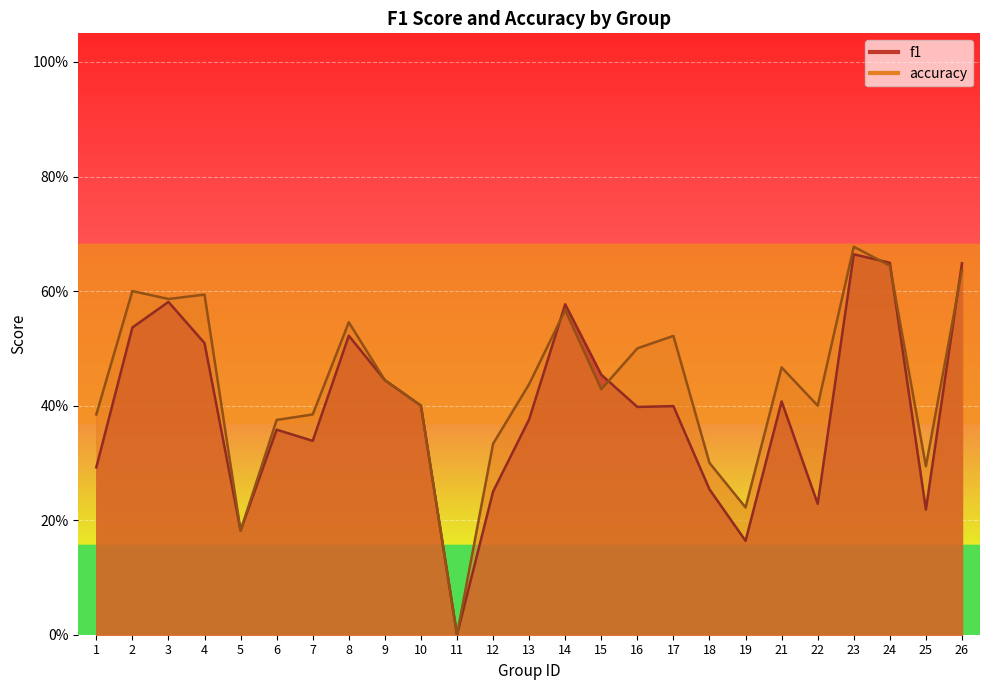

Reading left to right, extract all data points from this chart.

f1: 0.3	0.5	0.6	0.5	0.2	0.4	0.3	0.5	0.4	0.4	0.0	0.2	0.4	0.6	0.5	0.4	0.4	0.3	0.2	0.4	0.2	0.7	0.6	0.2	0.6
accuracy: 0.4	0.6	0.6	0.6	0.2	0.4	0.4	0.5	0.4	0.4	0.0	0.3	0.4	0.6	0.4	0.5	0.5	0.3	0.2	0.5	0.4	0.7	0.6	0.3	0.6